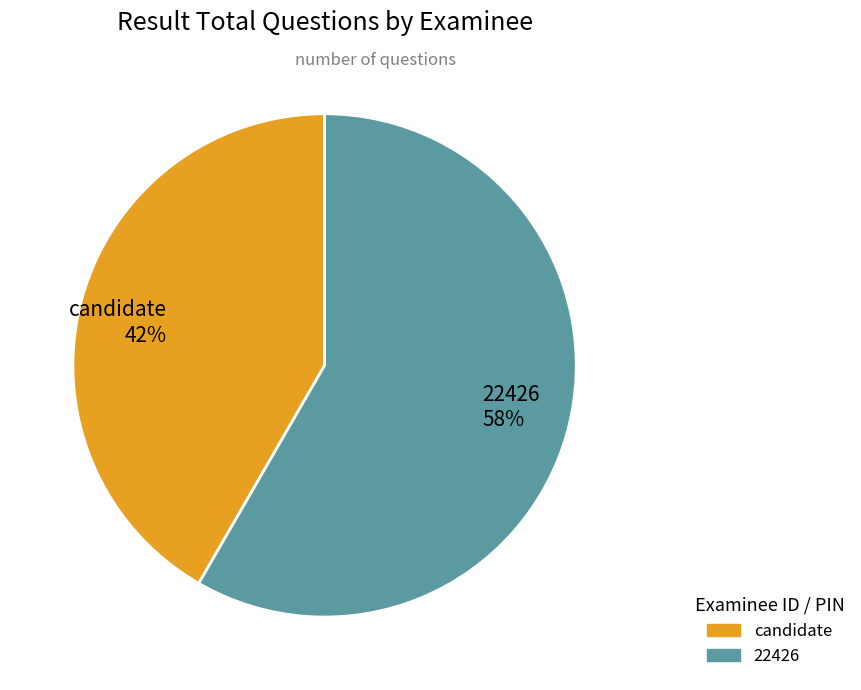

To the nearest percent, what percentage of the pie is candidate?

42%